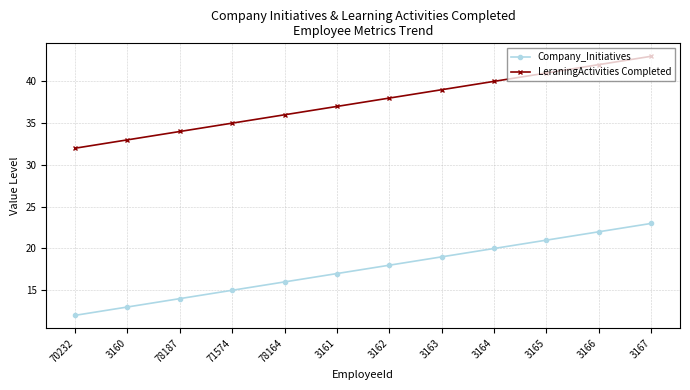

Count the number of categories in the chart.

12